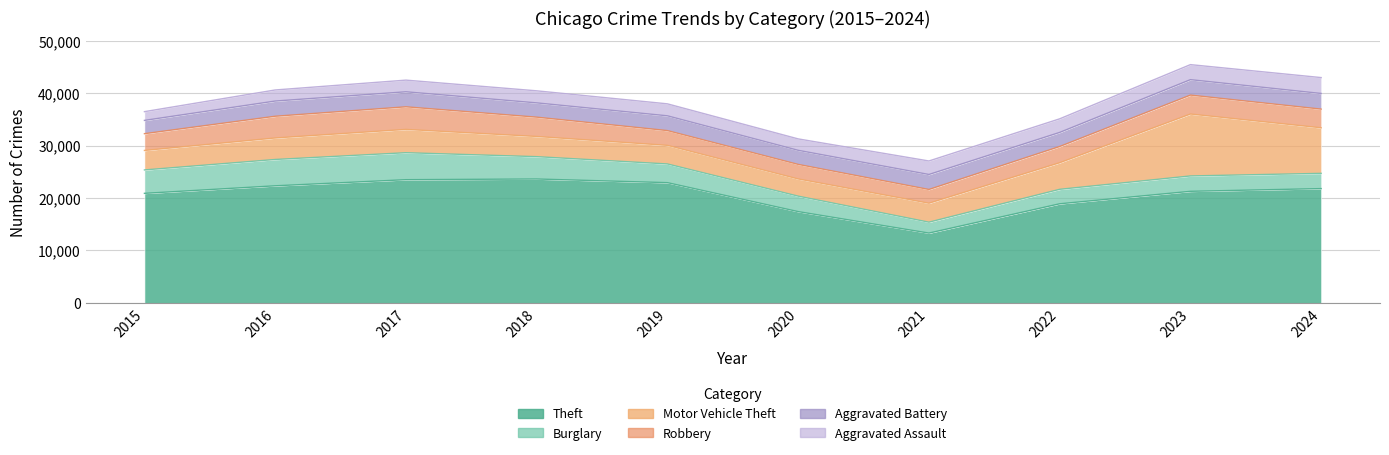

True or false: Motor Vehicle Theft has a value of 4446 at 2017.

True